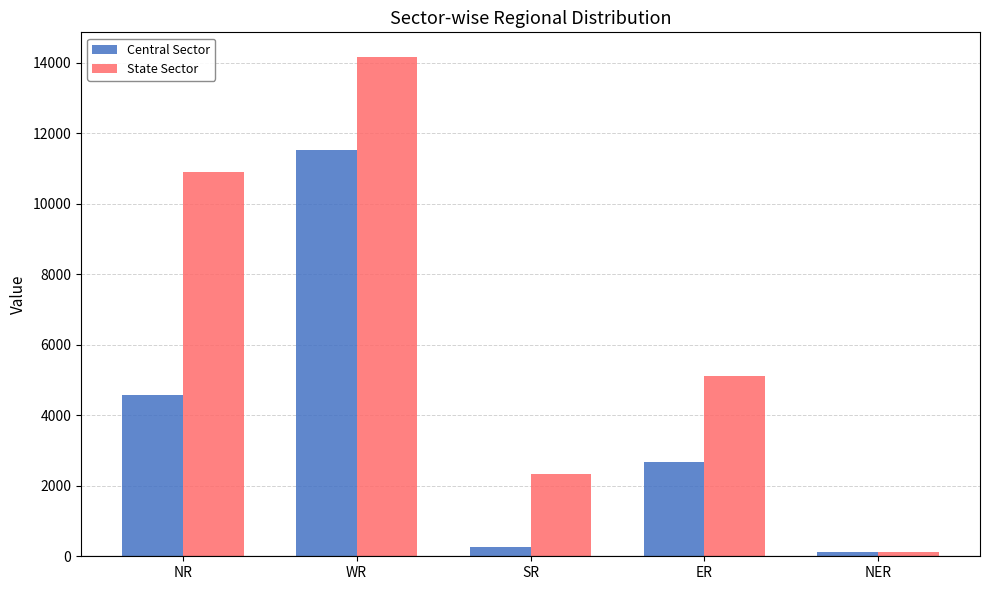

At which label does Central Sector reach its peak?

WR